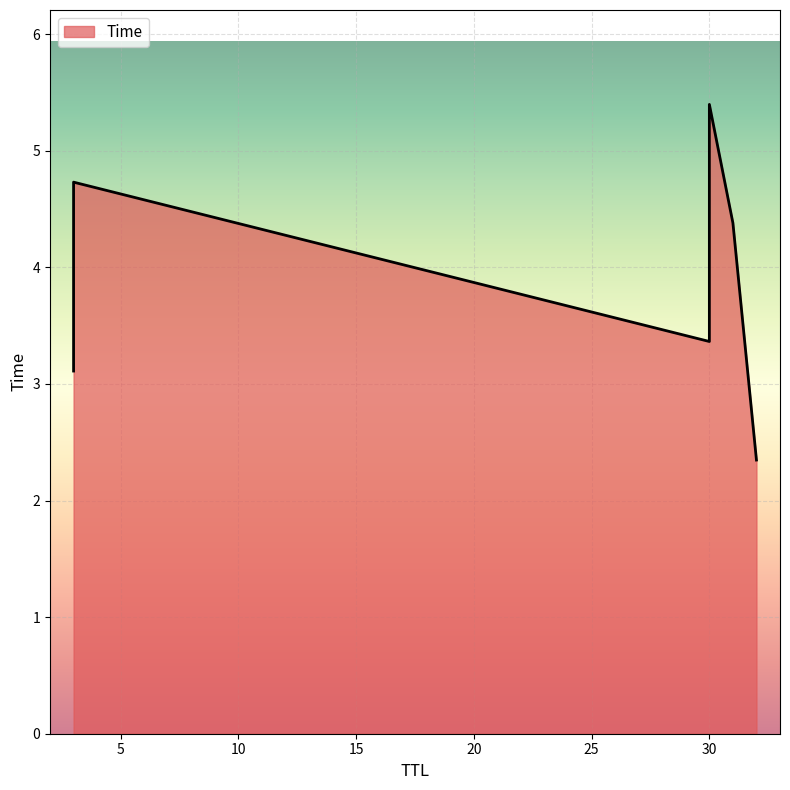

What is the smallest value displayed?

2.3